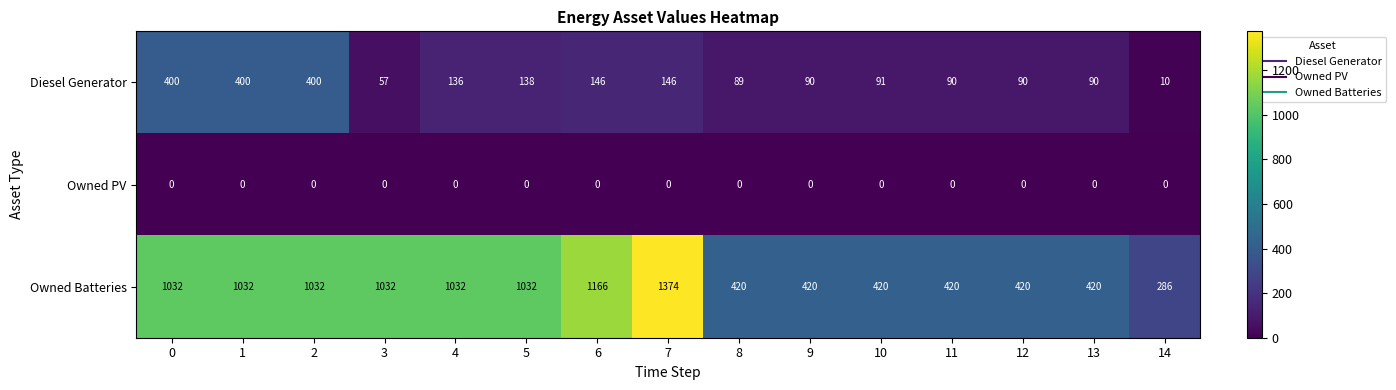

Which series has the largest range (max minus min)?

Owned Batteries